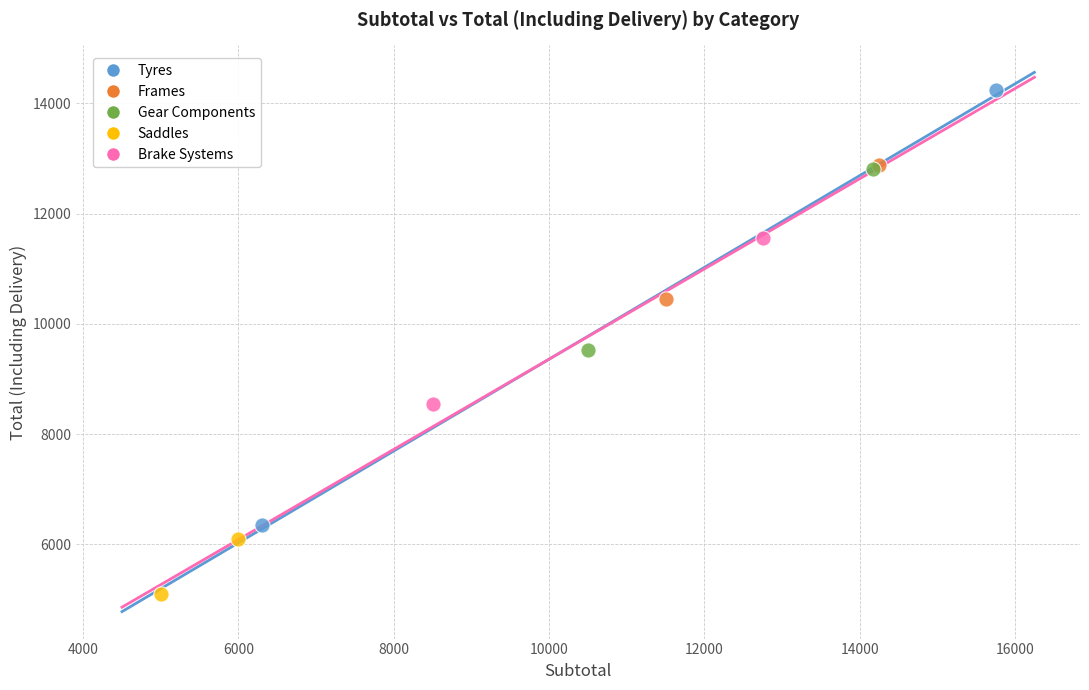

What are all the series names shown in the legend?

Tyres, Frames, Gear Components, Saddles, Brake Systems